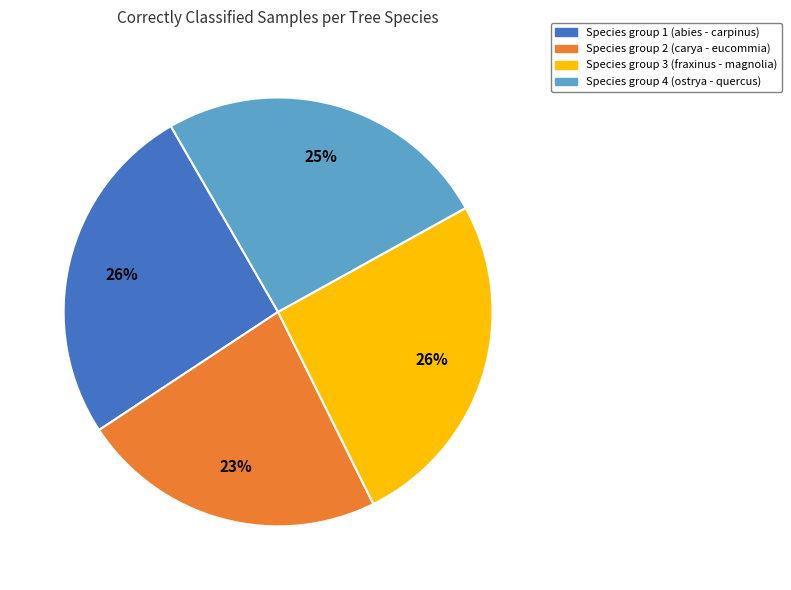

To the nearest percent, what is the average slice percentage?

25%